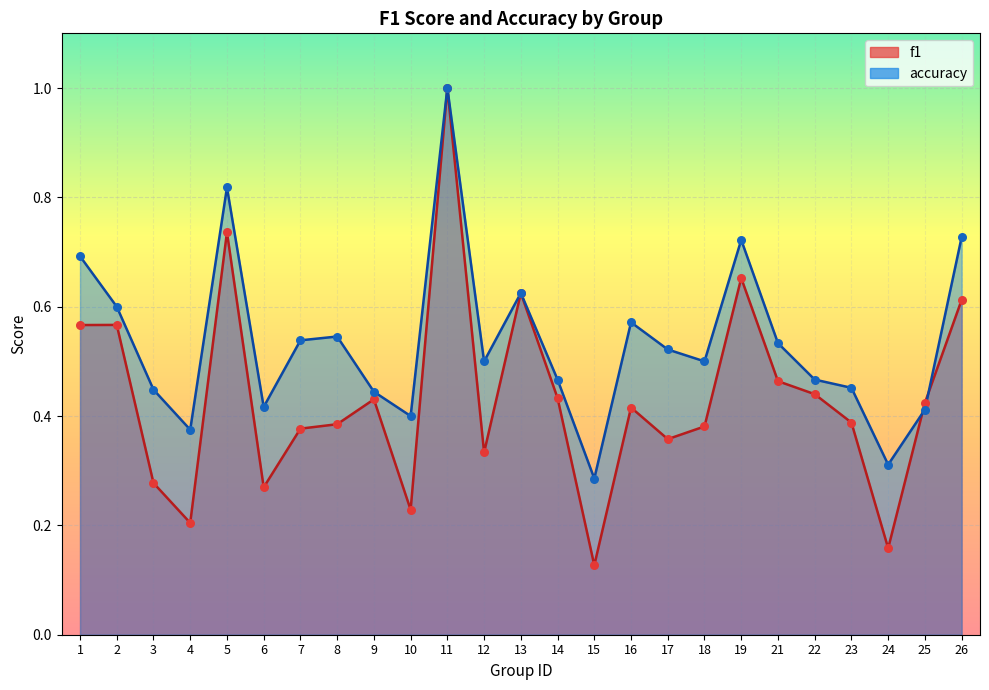

Is the value of accuracy at 7 greater than the value of f1 at 11?

No